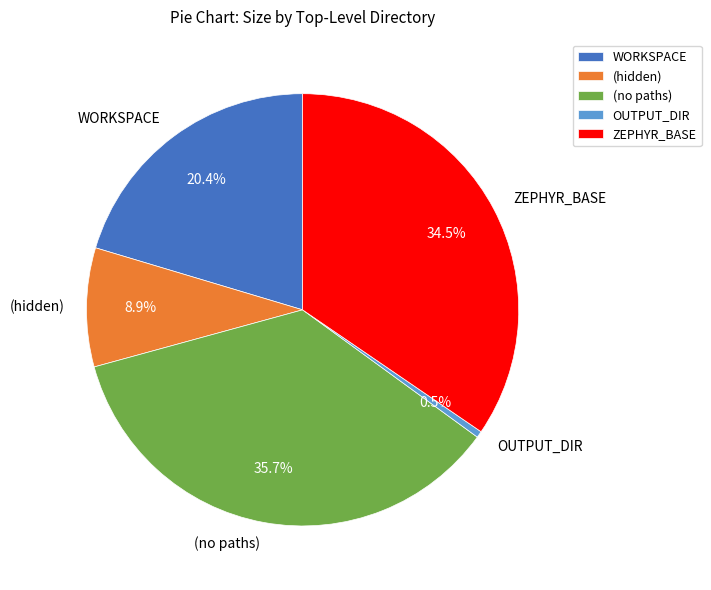

Count the number of slices in the pie.

5